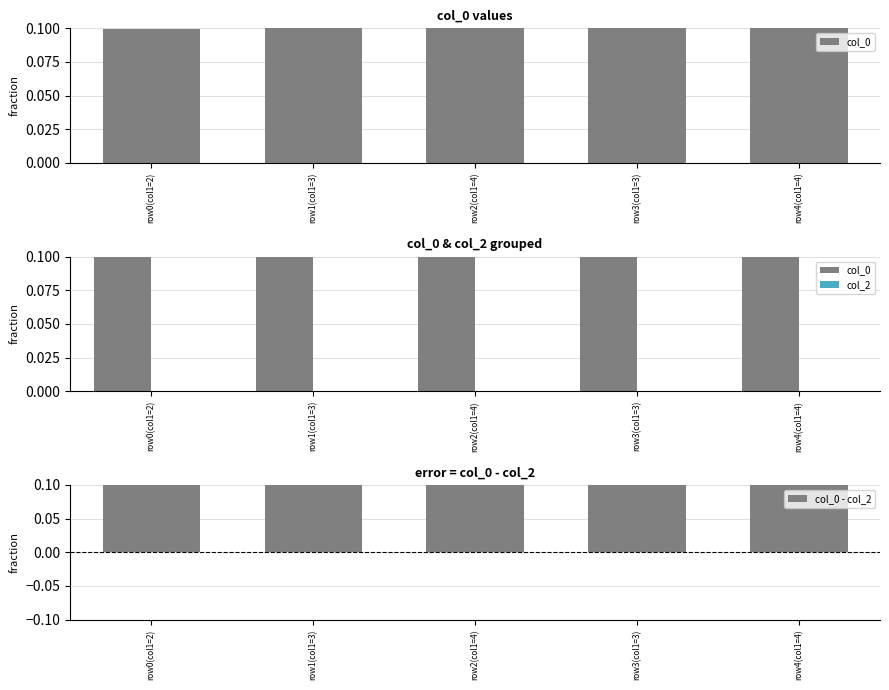

What position from the right is row2(col1=4)?

3